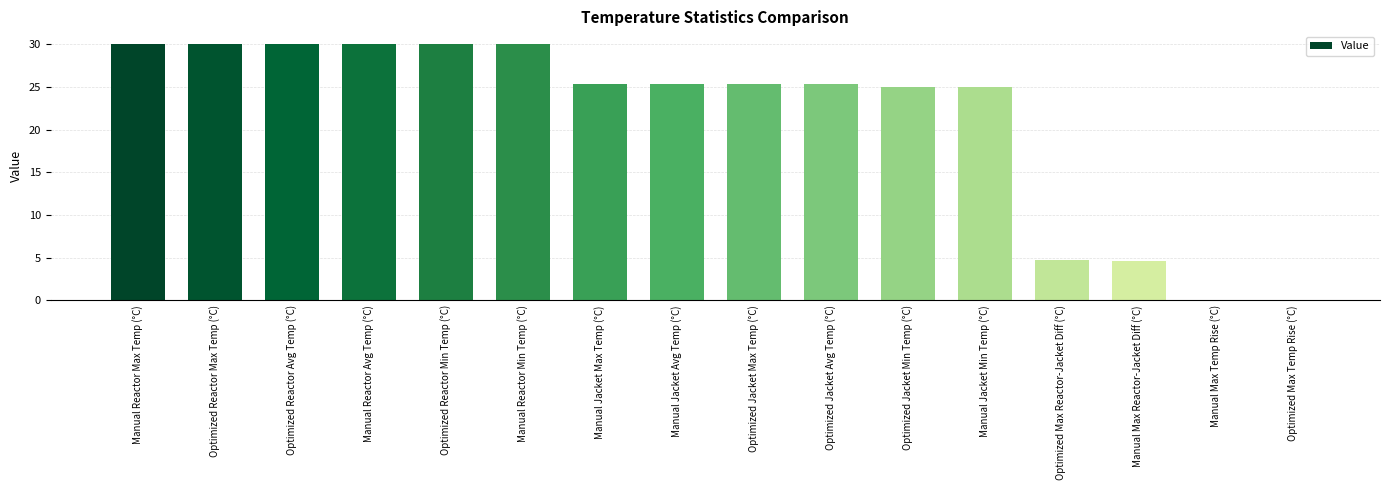

Between Optimized Reactor Min Temp (°C) and Manual Jacket Max Temp (°C), which is larger?

Optimized Reactor Min Temp (°C)